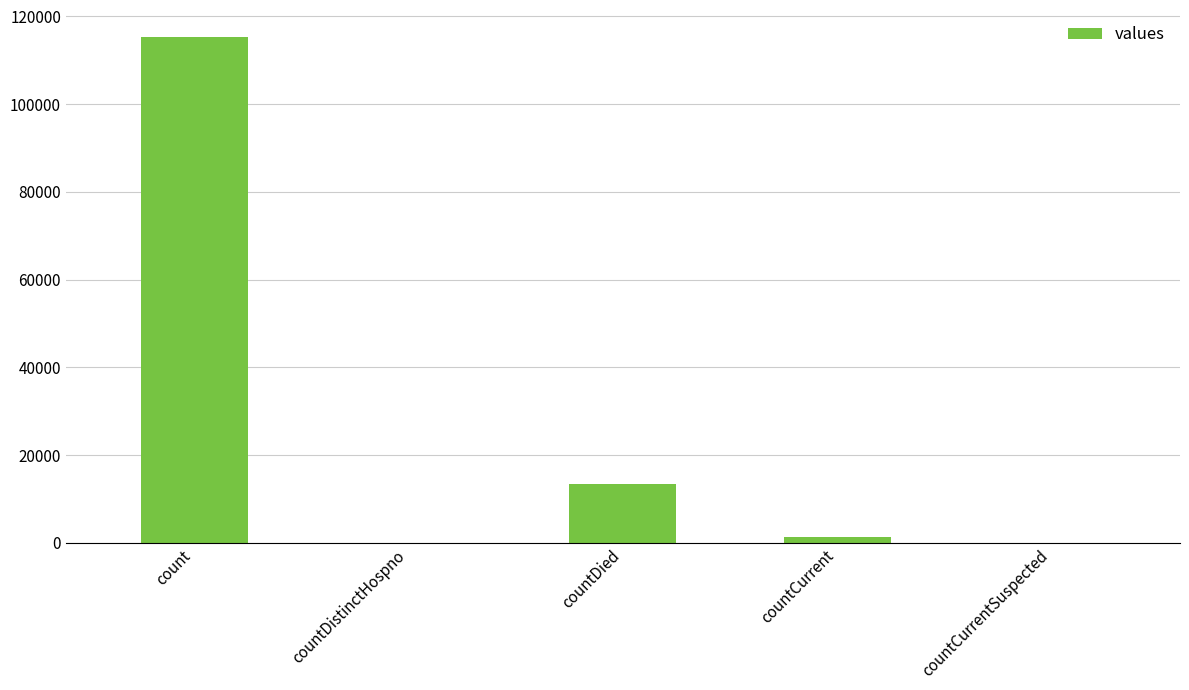

What is the sum of all values?

130105